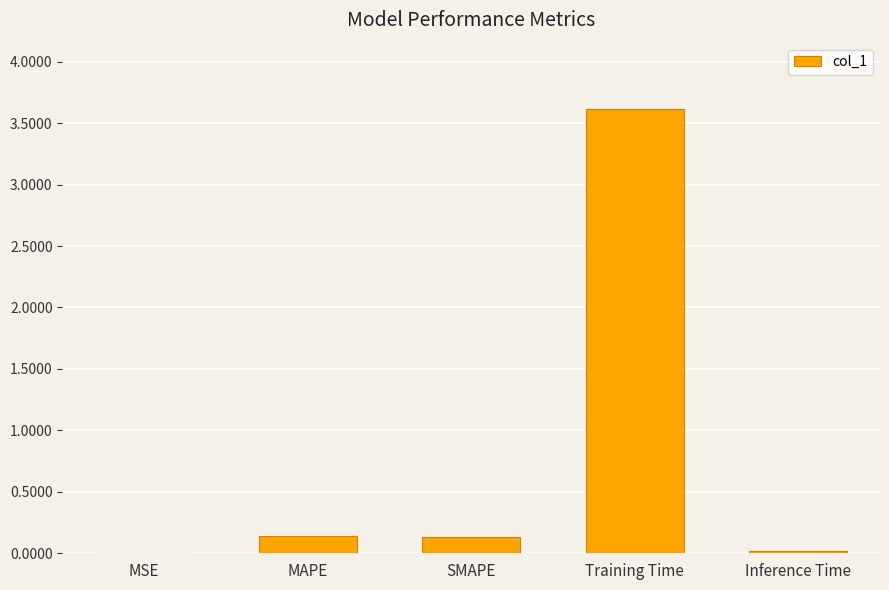

Which label corresponds to the largest value in the chart?

Training Time